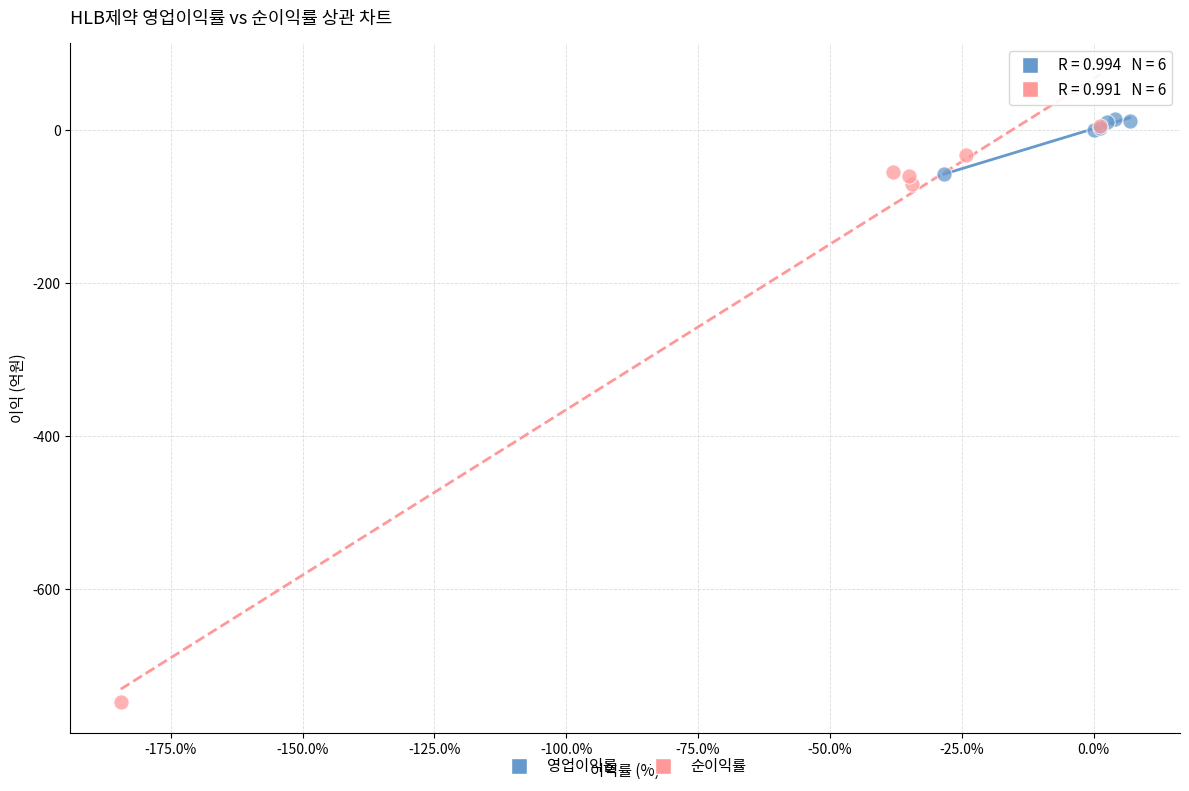

Which series has the largest Y range (max minus min)?

순이익률